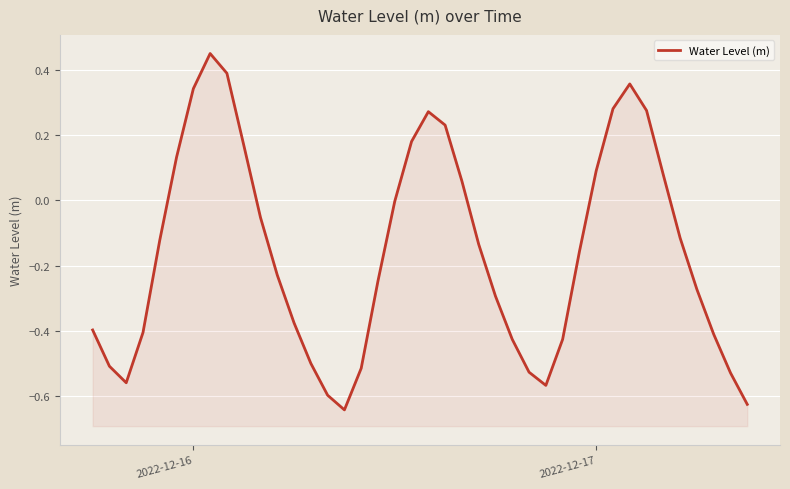

The value at 13 is -0.7. True or false?

False